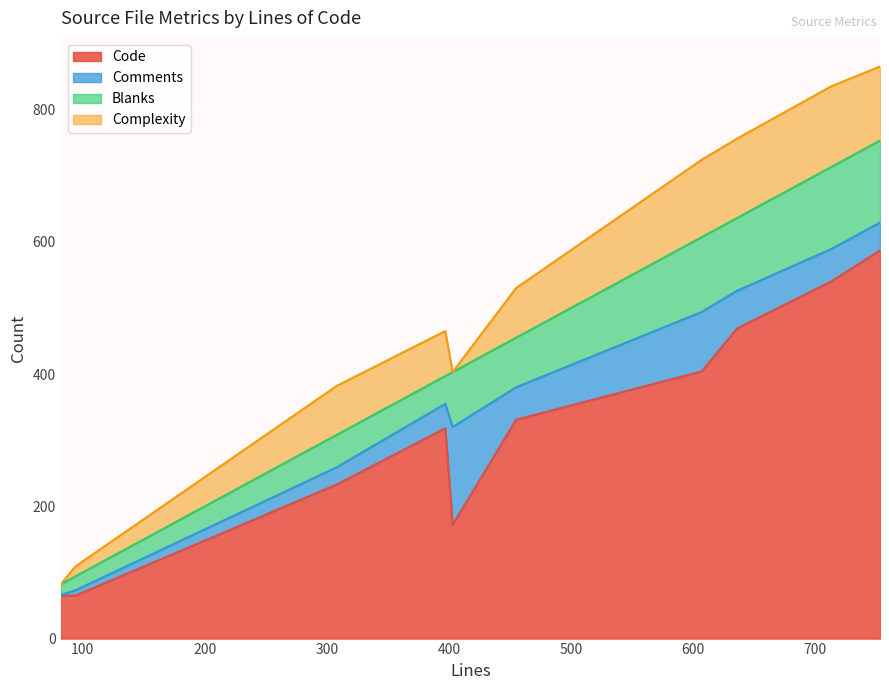

True or false: Blanks and Code cross at least once.

False